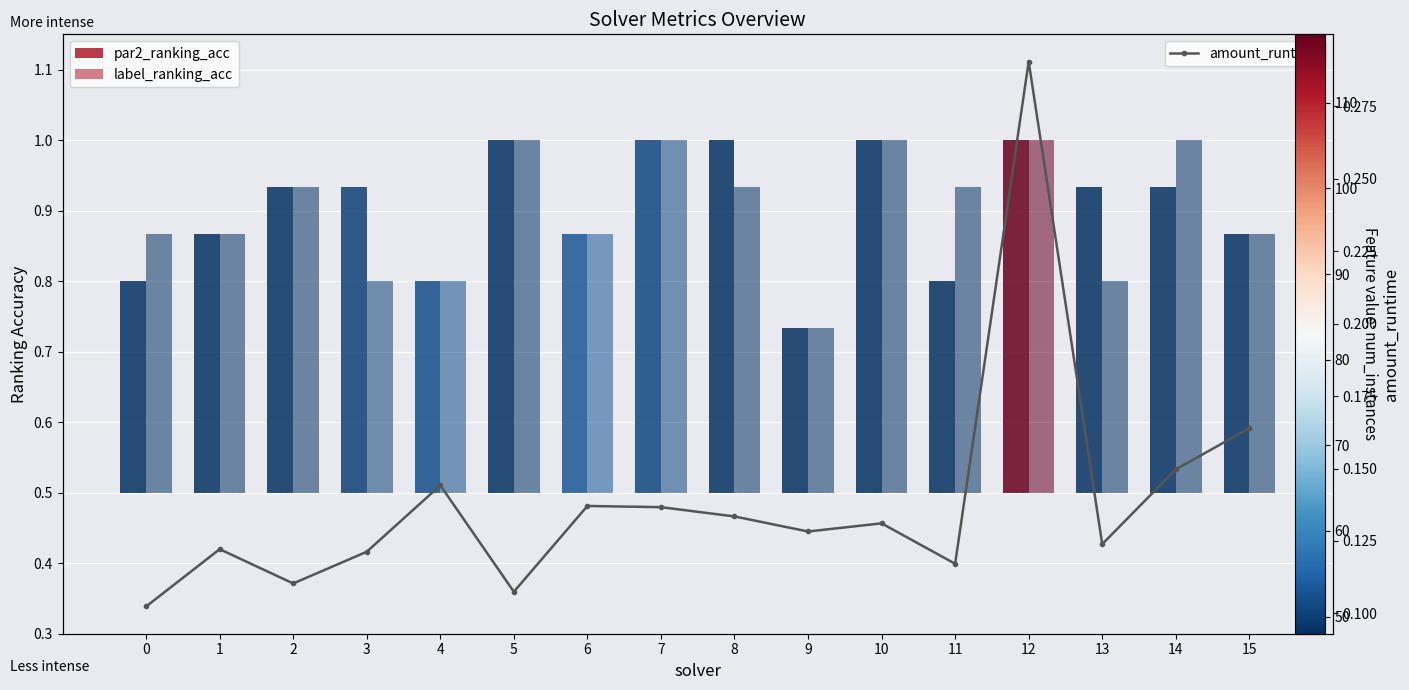

Reading left to right, transcribe all the data shown in this chart.

0=0.1	1=0.1	2=0.1	3=0.1	4=0.1	5=0.1	6=0.1	7=0.1	8=0.1	9=0.1	10=0.1	11=0.1	12=0.3	13=0.1	14=0.1	15=0.2